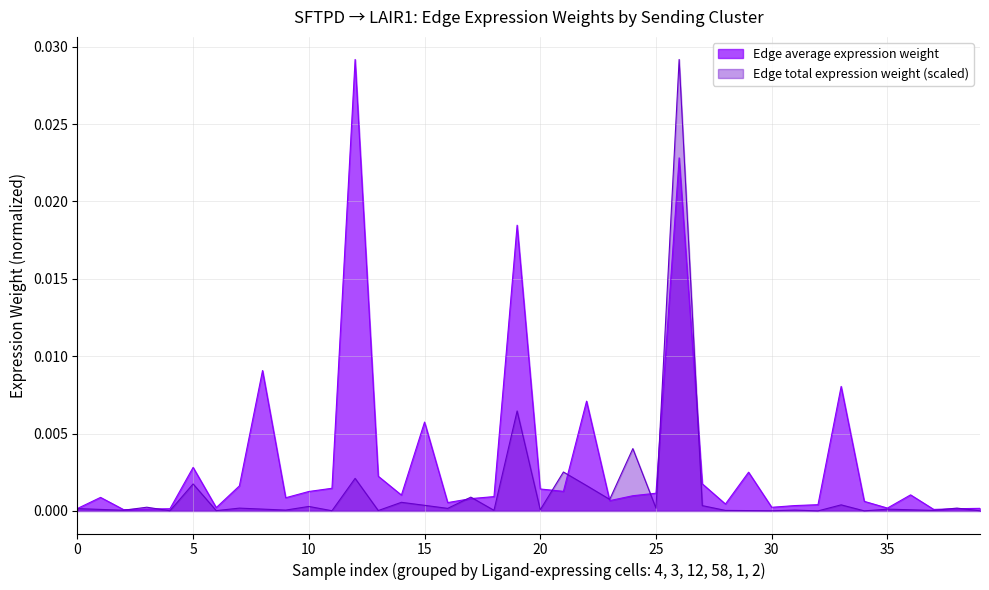

Count the number of categories in the chart.

40